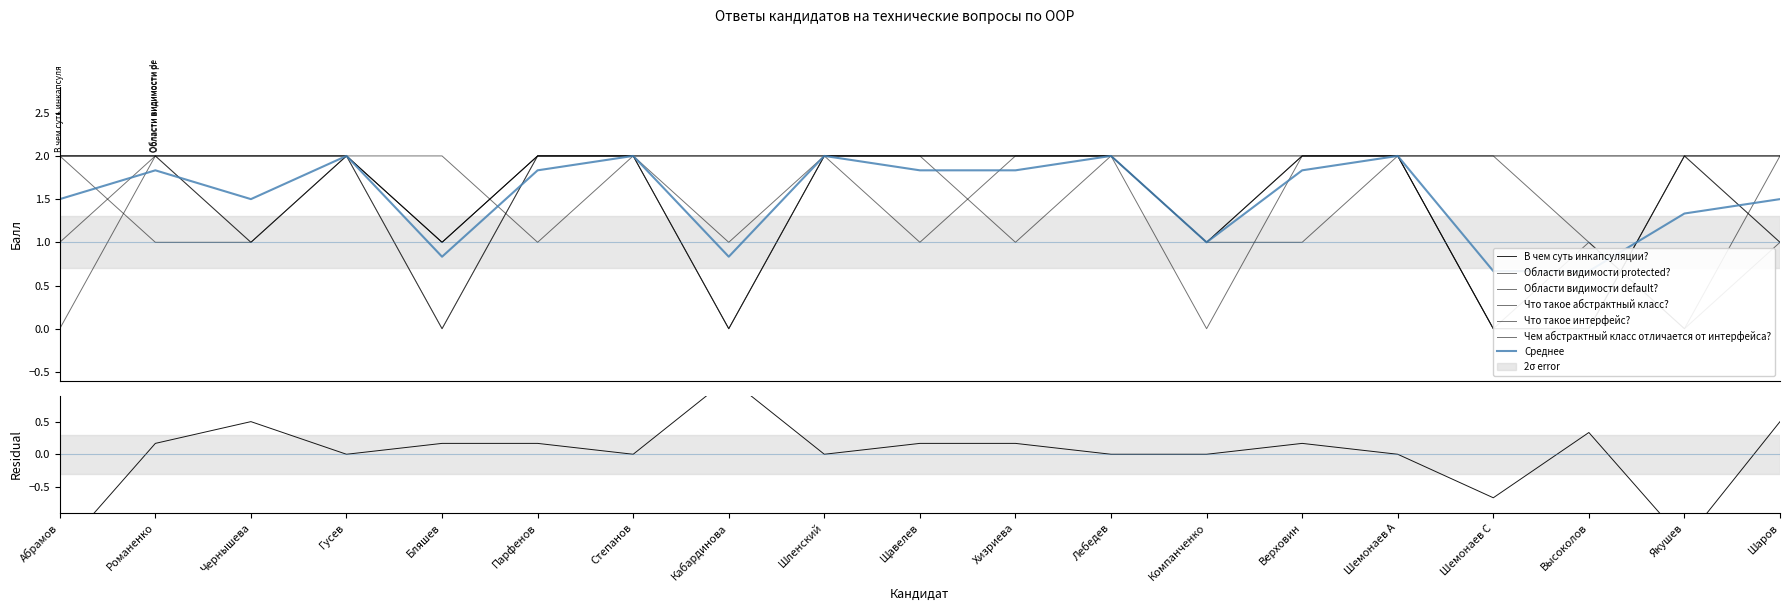

What is the label of the 18th point from the right?

Романенко